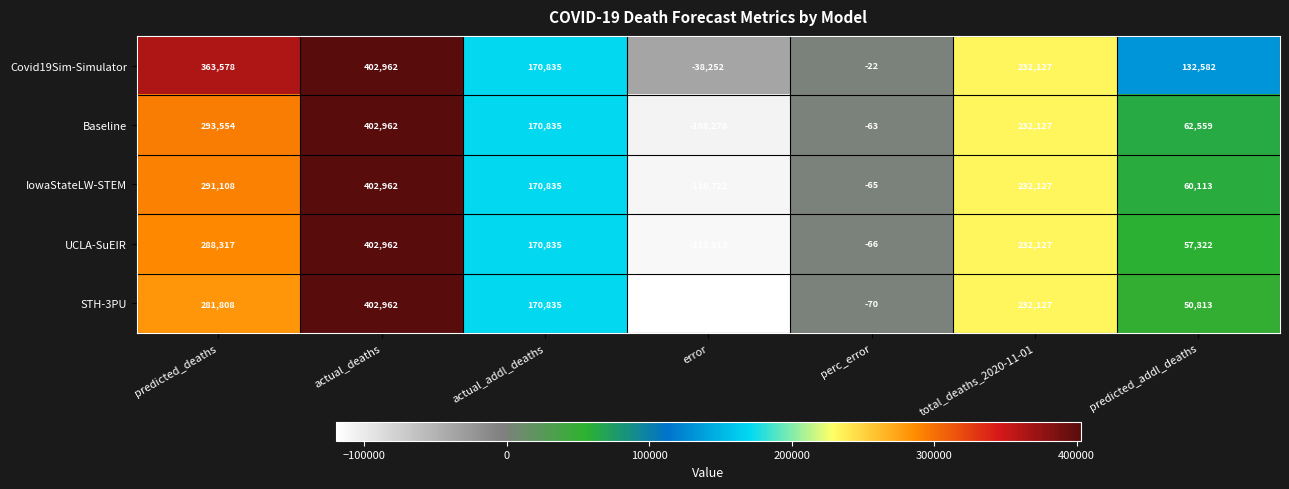

Read the UCLA-SuEIR value at total_deaths_2020-11-01, to the nearest 100.

232100